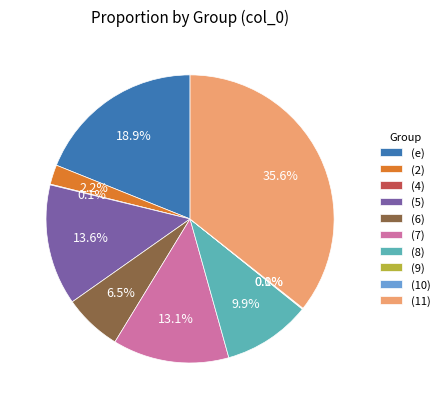

Which slice is the largest?

(11)